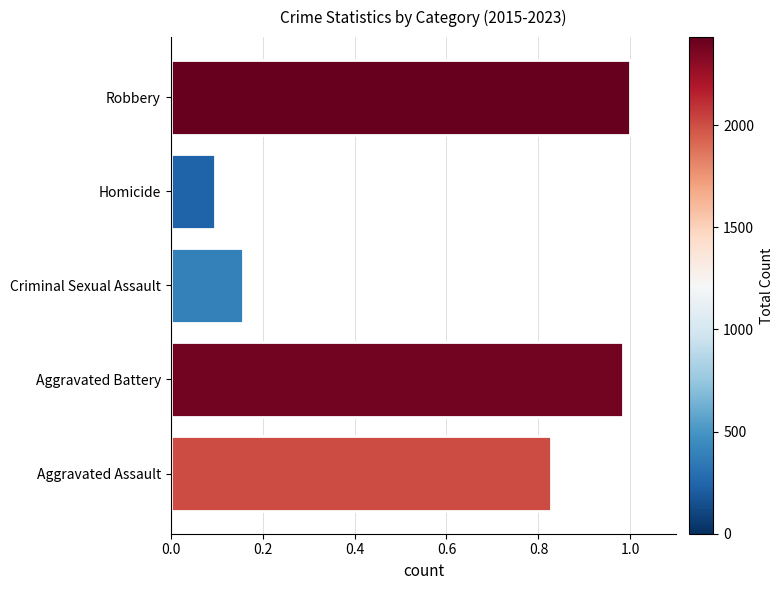

List the labels in order of value, smallest first.

Homicide, Criminal Sexual Assault, Aggravated Assault, Aggravated Battery, Robbery